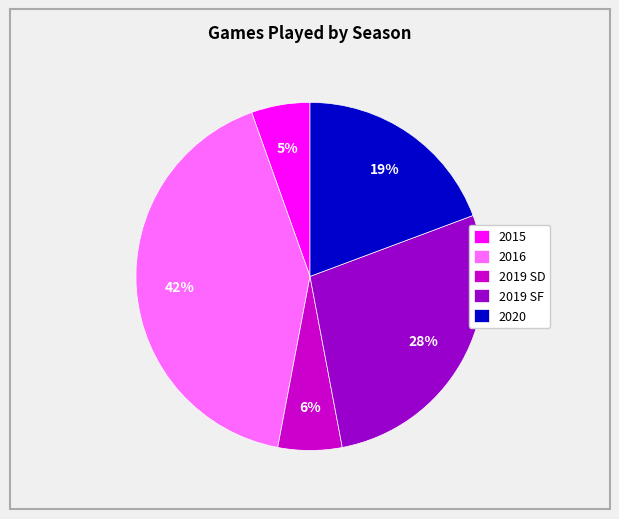

Combined, do 2016 and 2015 account for over 50%?

No